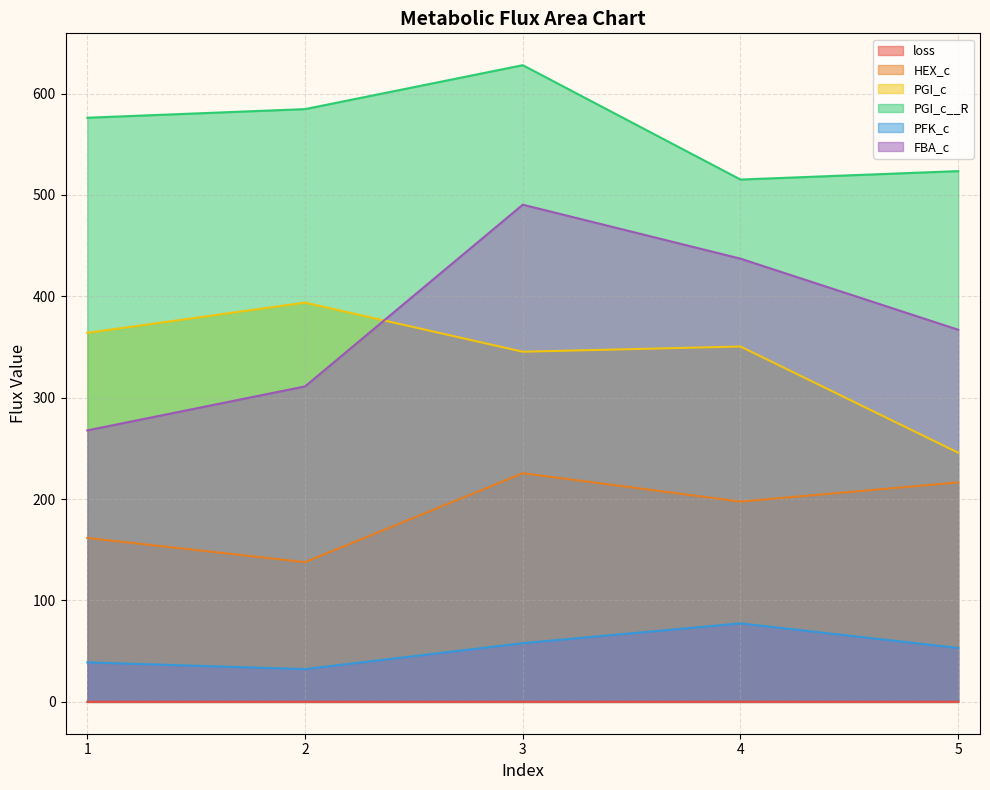

What is the difference between the second highest and minimum values in the PGI_c series?

118.2